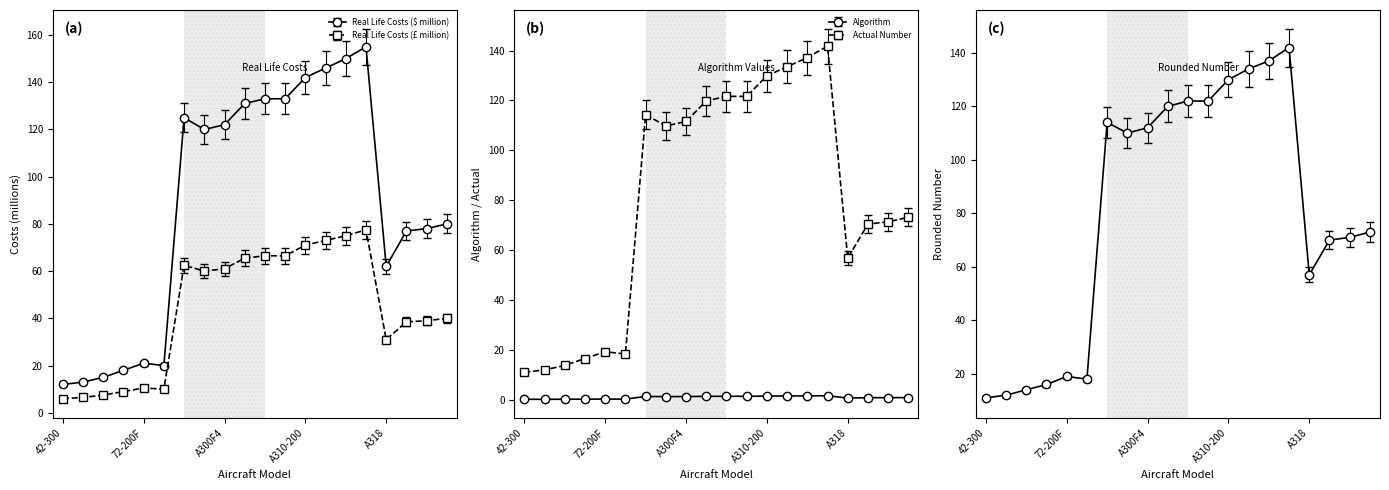

At which category is the sum across all series the highest?

A310-300F